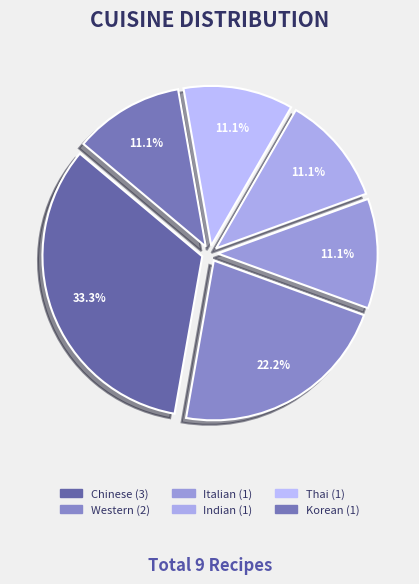

What is the ratio of the value at Indian to the value at Italian?

1.0